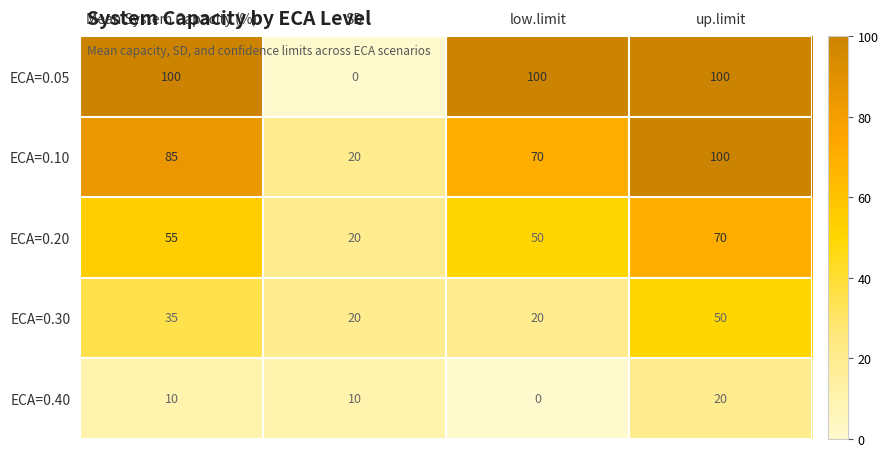

Rank the series at Mean System Capacity (%) from lowest to highest value.

ECA=0.40, ECA=0.30, ECA=0.20, ECA=0.10, ECA=0.05